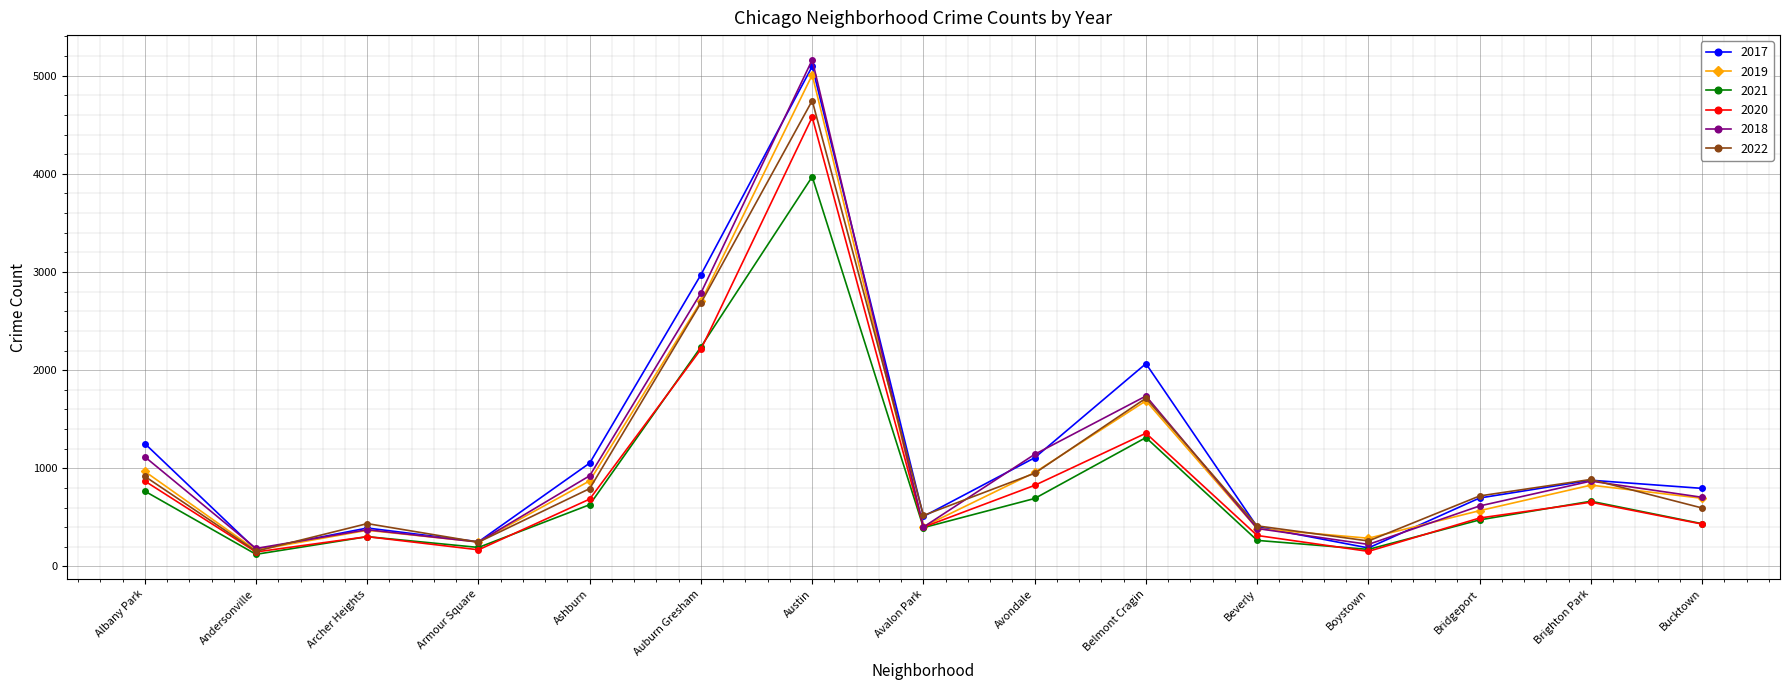

Where does the 2020 series first go above 493?

Albany Park